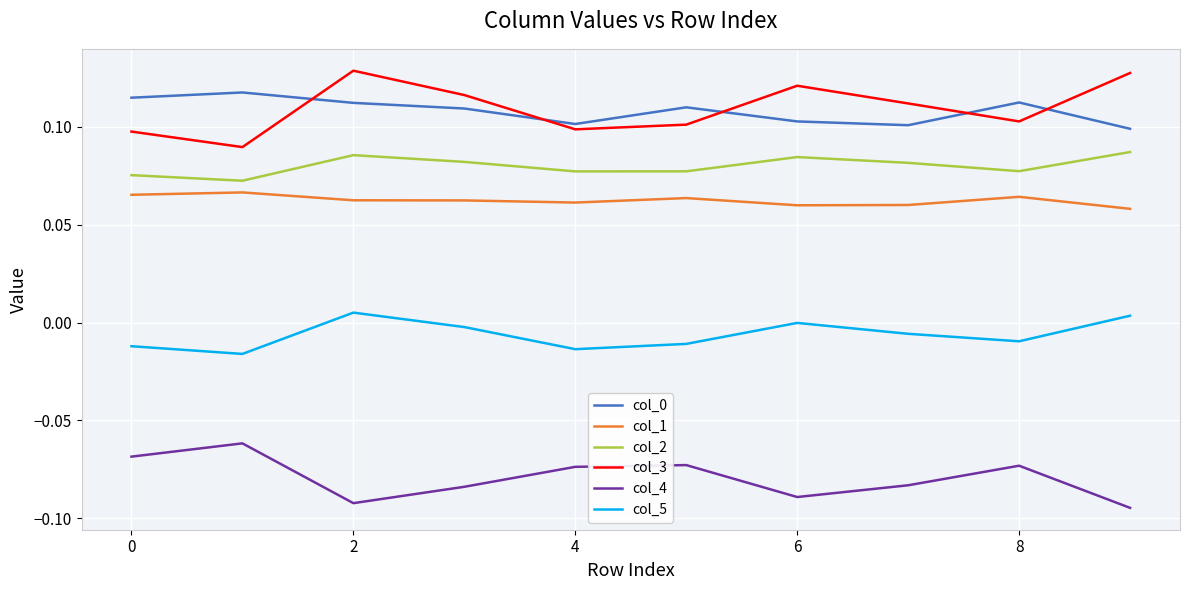

True or false: col_2 and col_5 intersect in this chart.

False